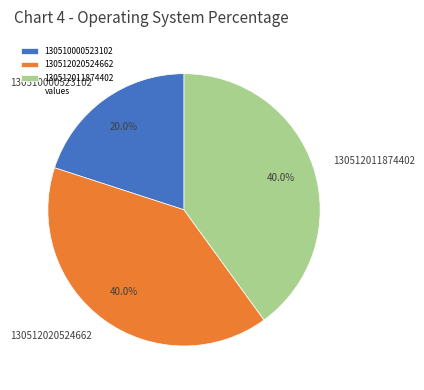

To the nearest percent, what portion does 130510000523102 represent?

20%